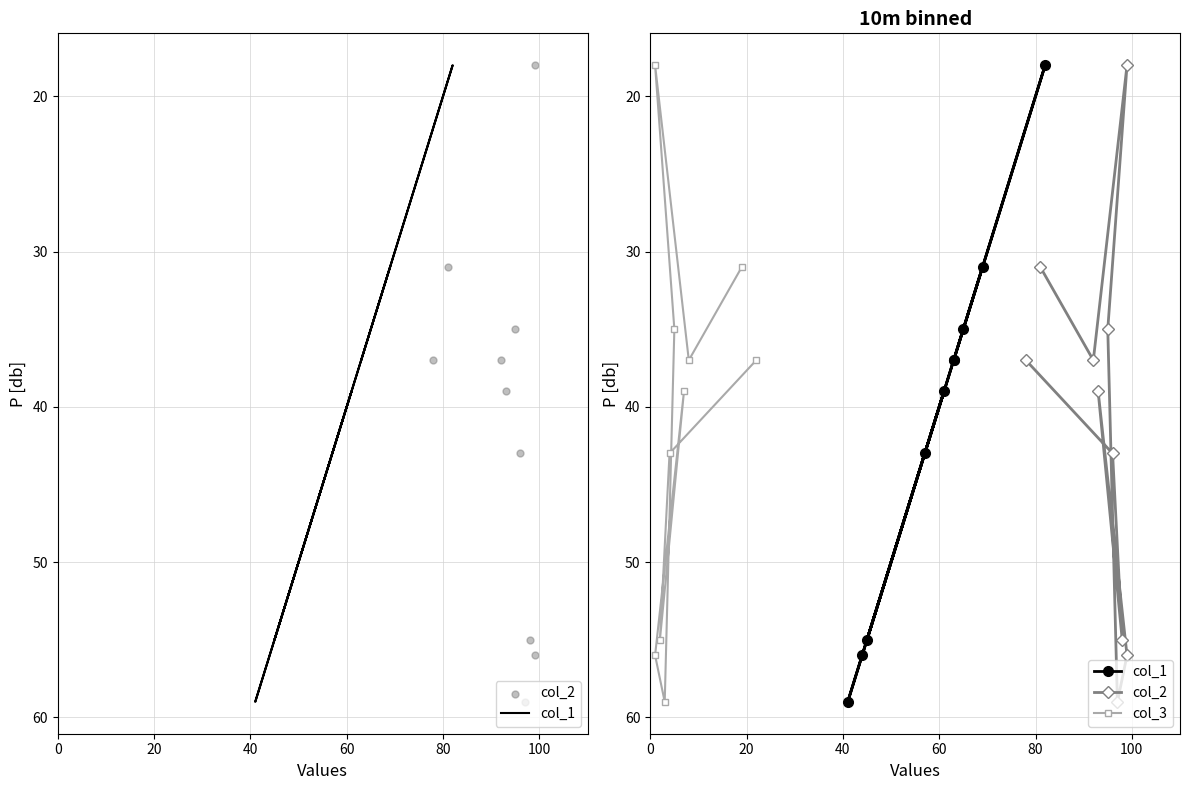

Which series contains the lowest Y value?

col_1